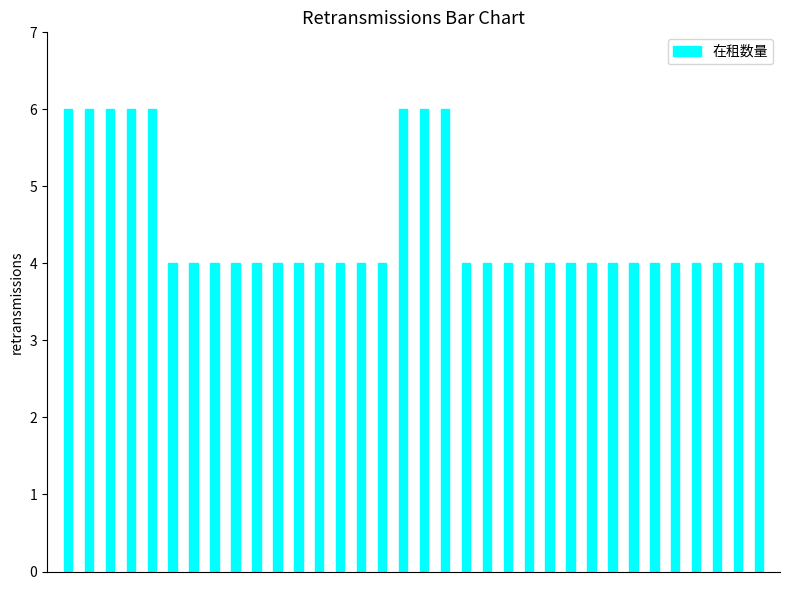

What is the greatest value displayed?

6